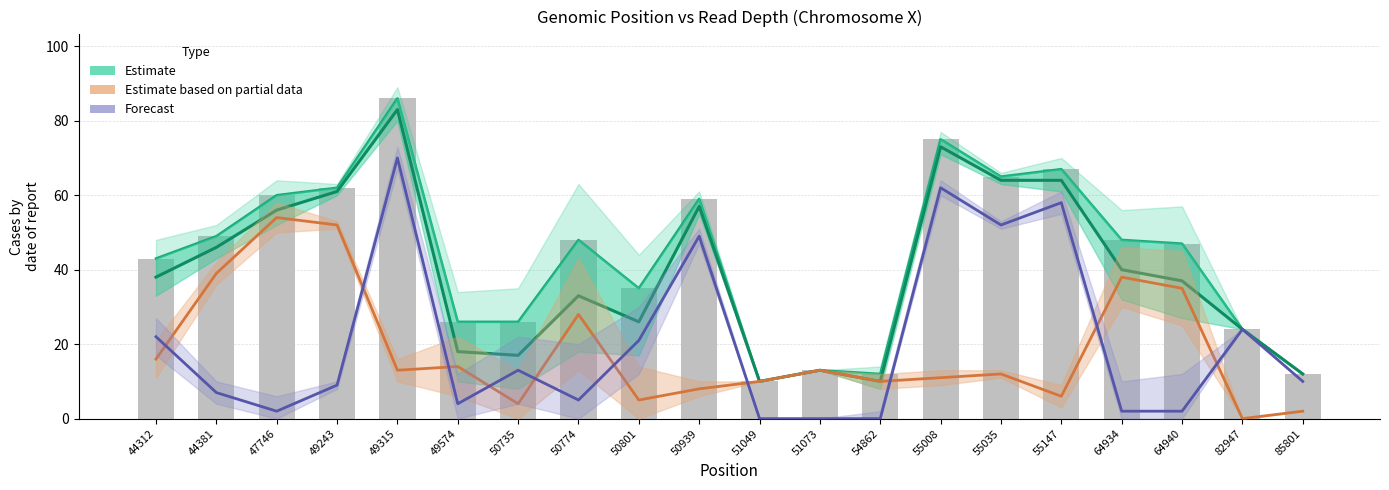

At which category does the chart reach its peak across all series?

49315